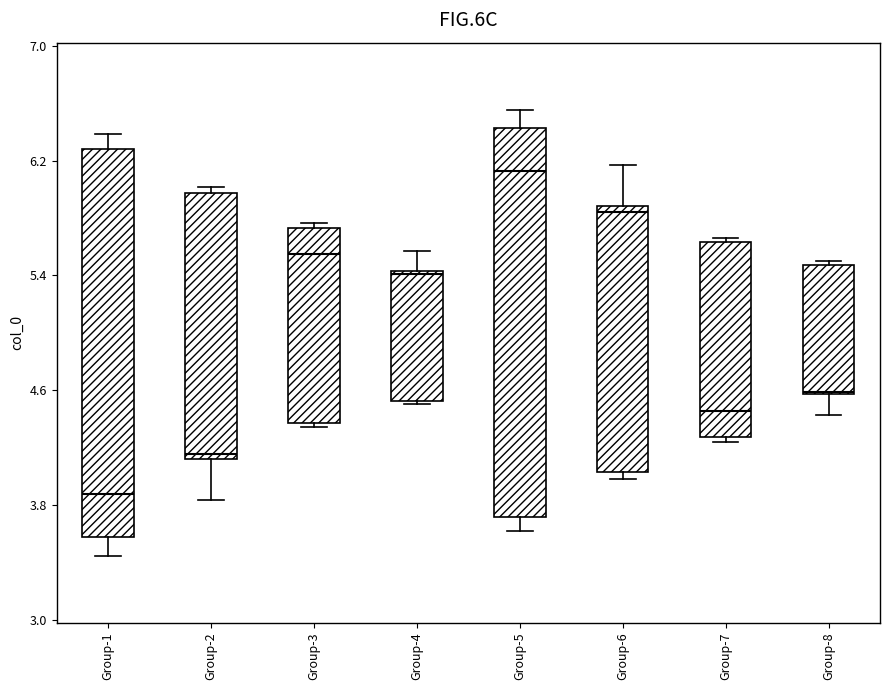

Where does the lower whisker of the box for Group-5 end on the y-axis? The values are not printed on the chart, so give them approximately, as read against the axis.

3.6